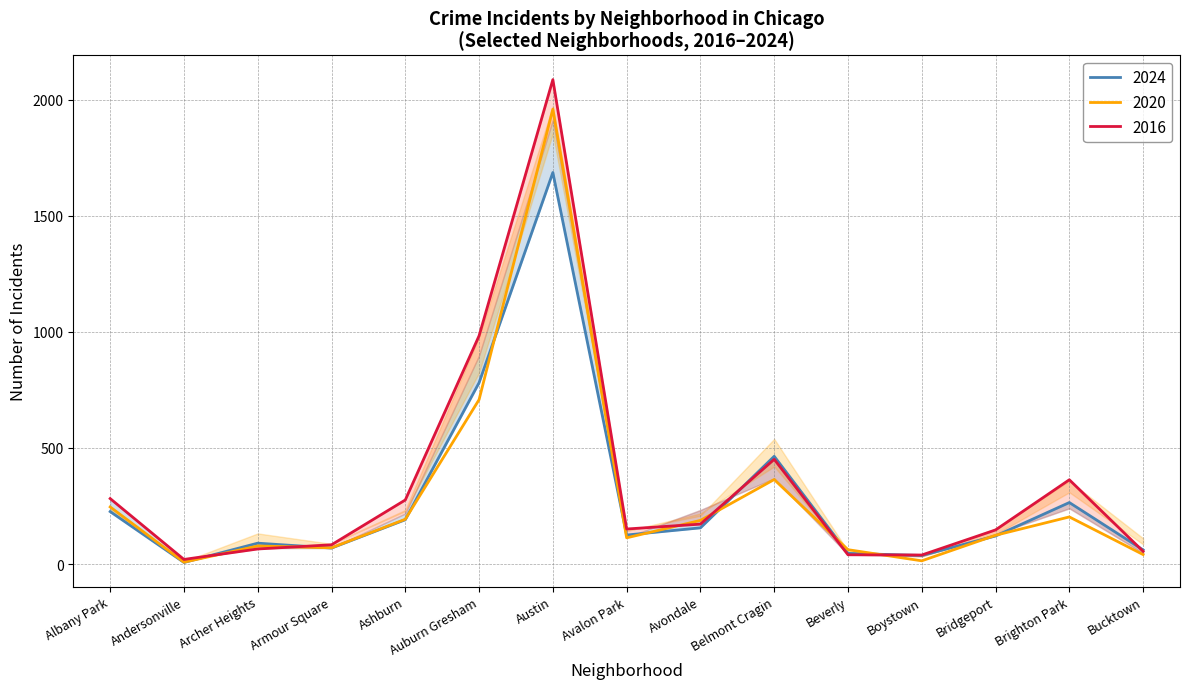

At which category does 2023 reach its first local peak?

Archer Heights